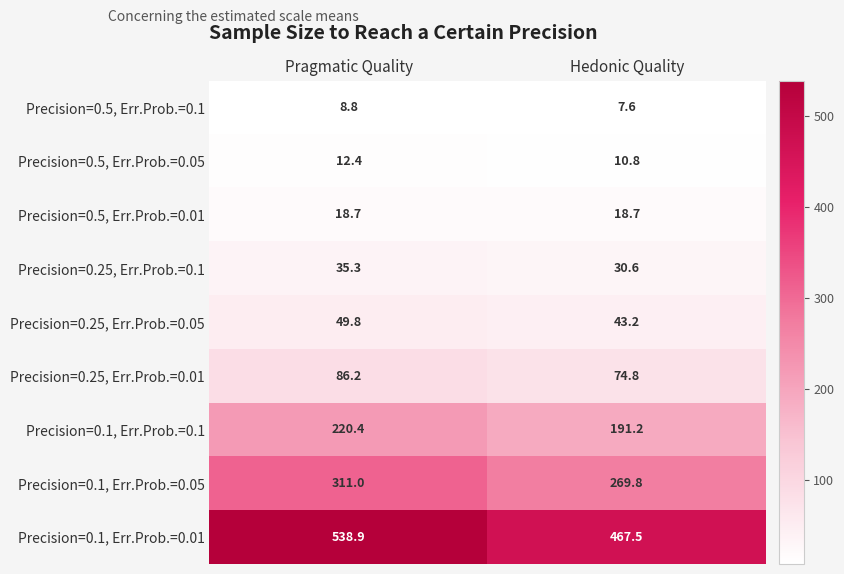

How many series are shown in this chart?

9